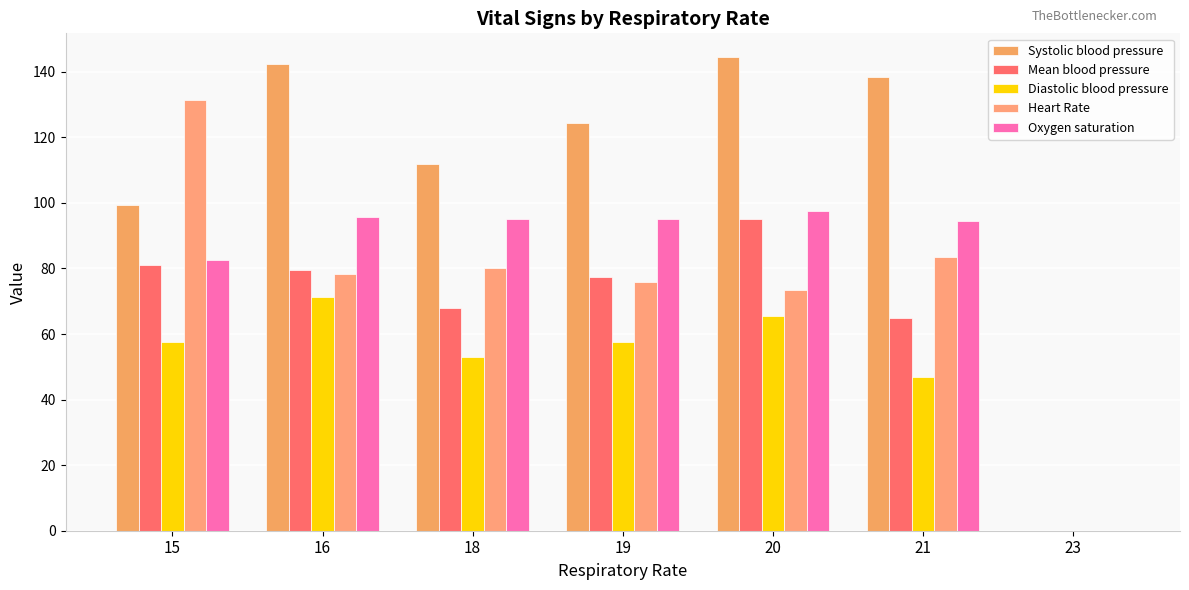

Count the number of categories in the chart.

7